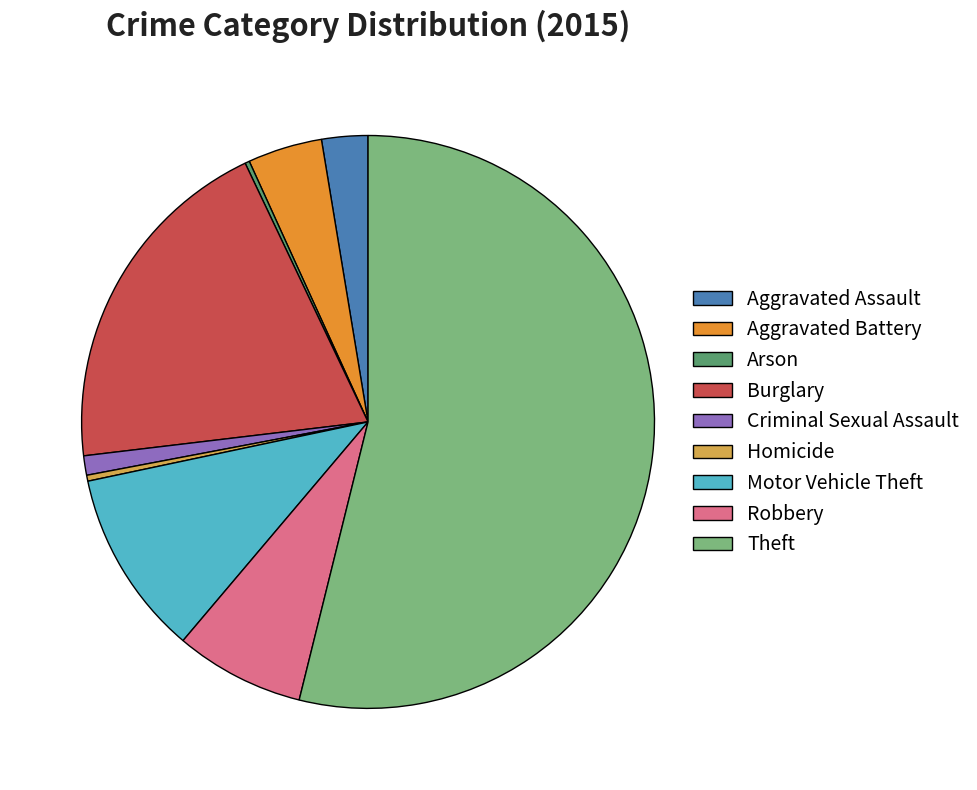

What is the largest slice in the pie chart?

Theft